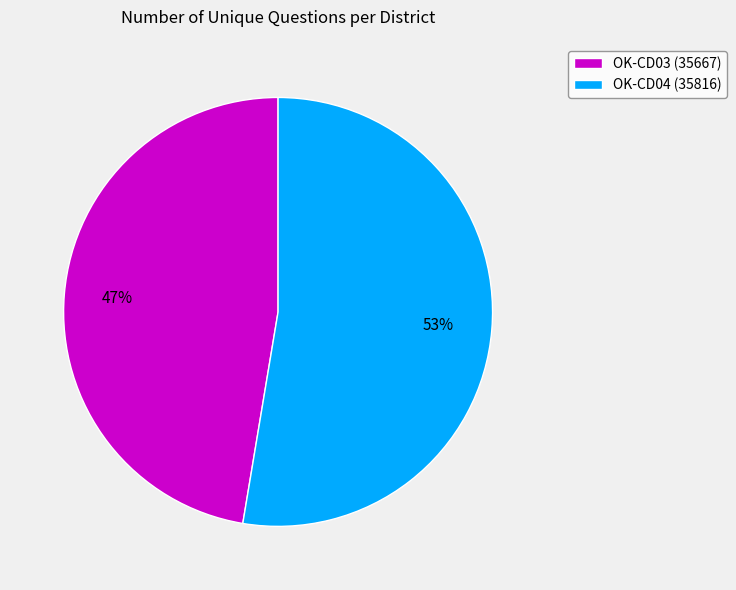

What is the smallest slice in the pie chart?

OK-CD03 (35667)